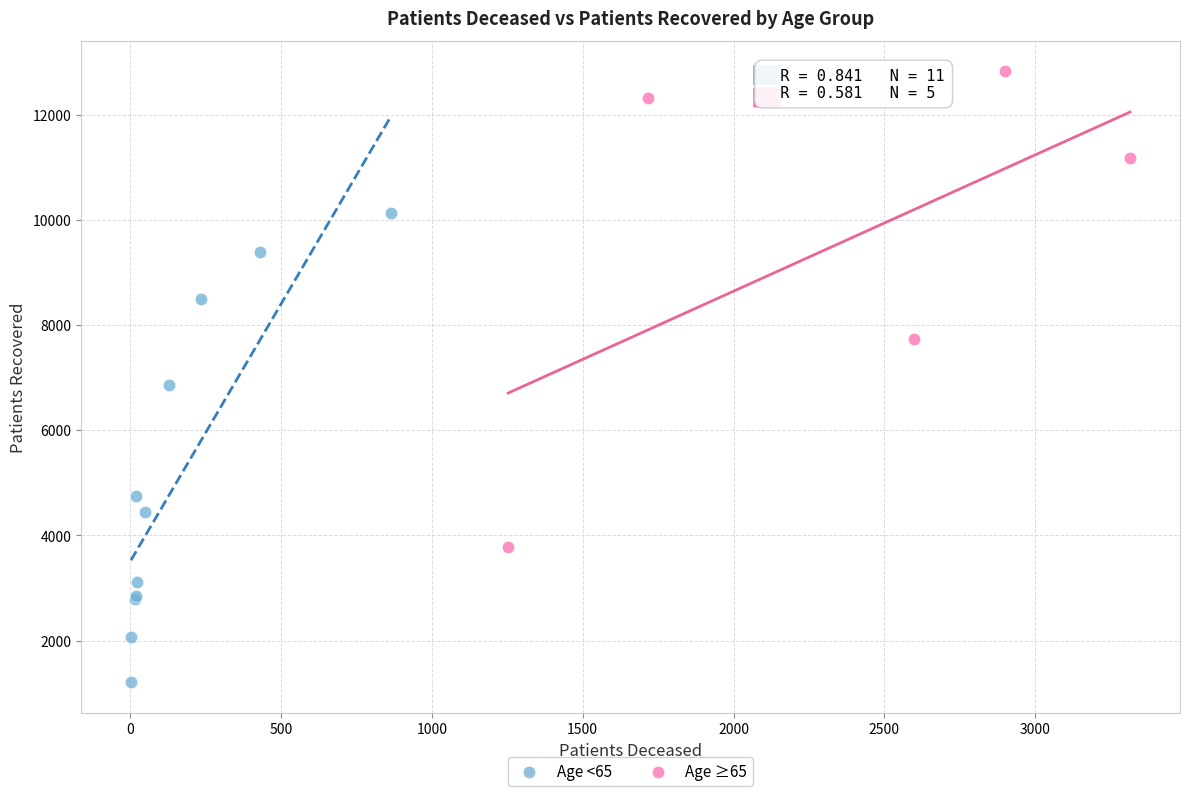

Which series reaches the minimum Y coordinate?

Age <65